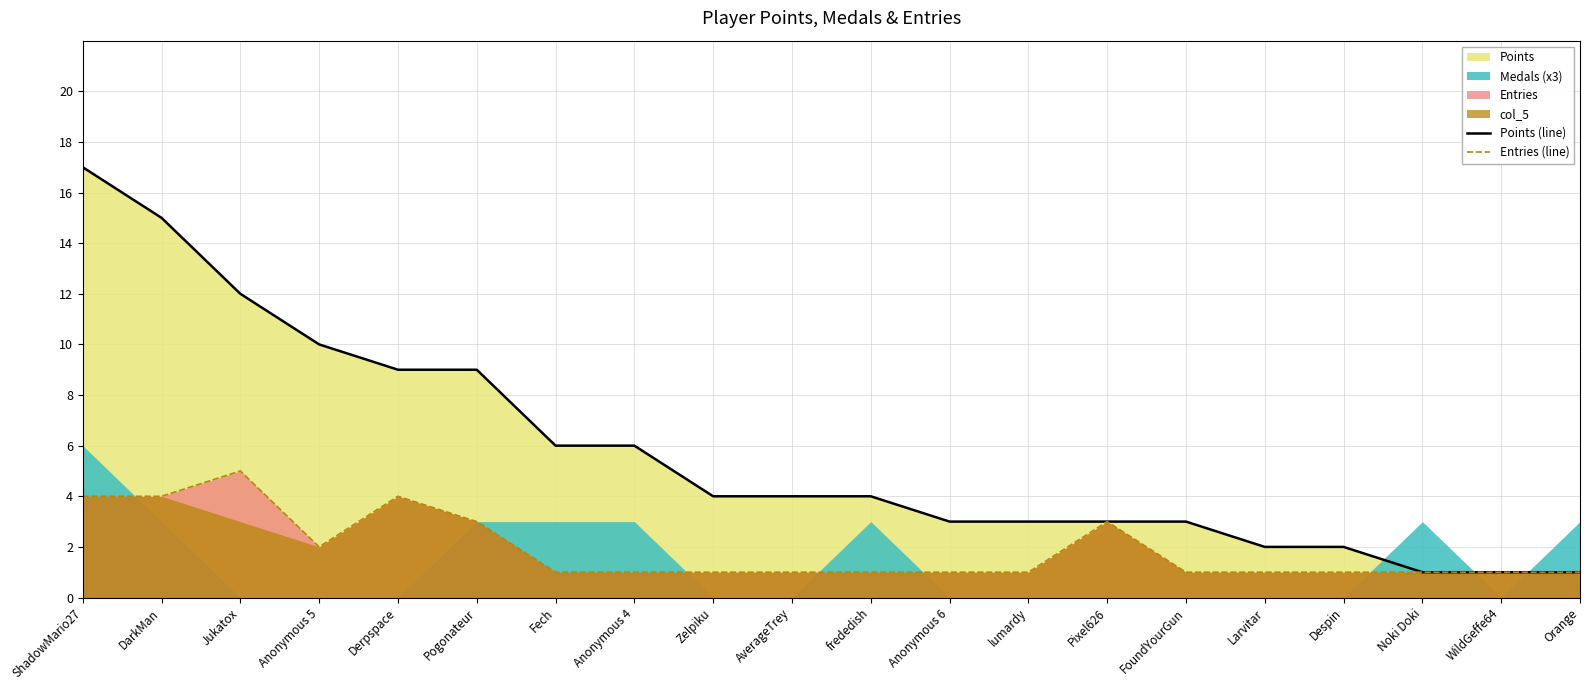

What is the maximum value for Points (line)?

17